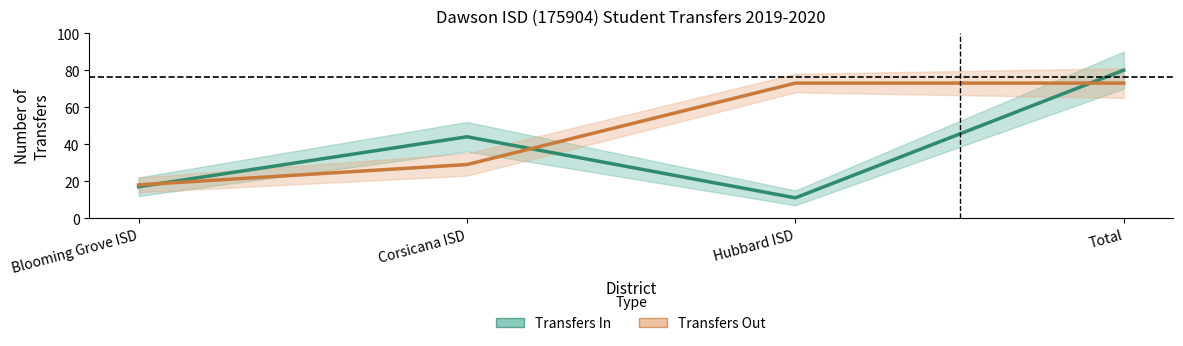

Reading left to right, what are all the values shown in this chart?

Transfers In: 17	44	11	80
Transfers Out: 18	29	73	73